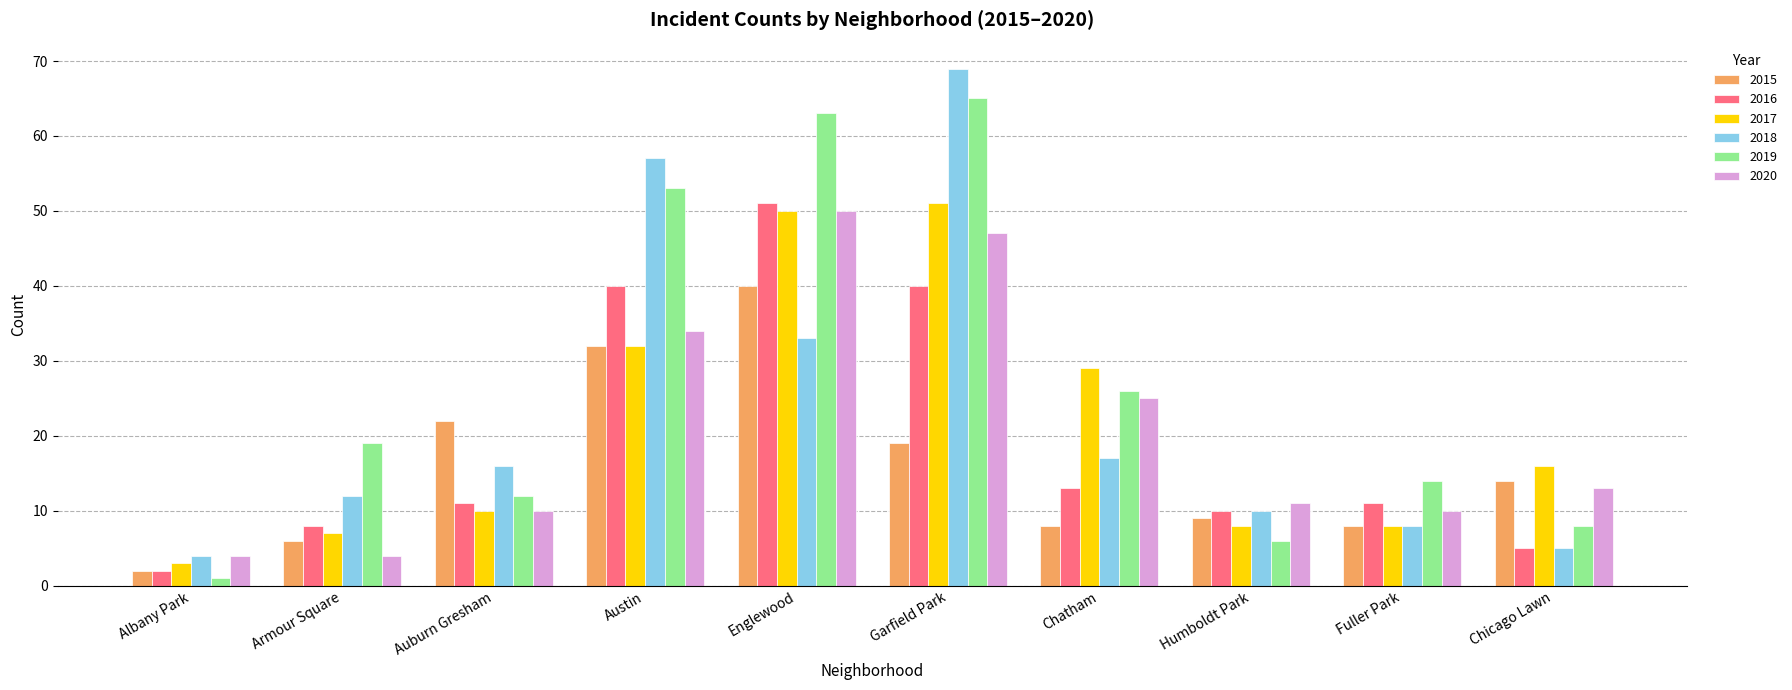

Which series has the widest spread of values?

2018